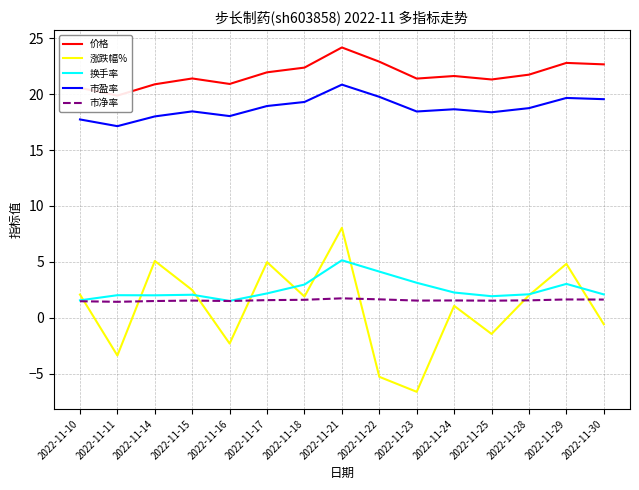

List the labels in order of 换手率 value, largest first.

2022-11-21, 2022-11-22, 2022-11-23, 2022-11-29, 2022-11-18, 2022-11-24, 2022-11-17, 2022-11-28, 2022-11-30, 2022-11-15, 2022-11-11, 2022-11-14, 2022-11-25, 2022-11-10, 2022-11-16